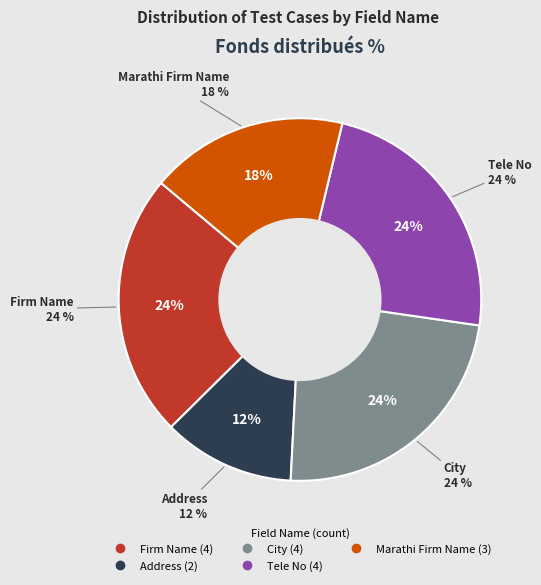

To the nearest percent, what is the combined percentage of Marathi Firm Name and Firm Name?

41%